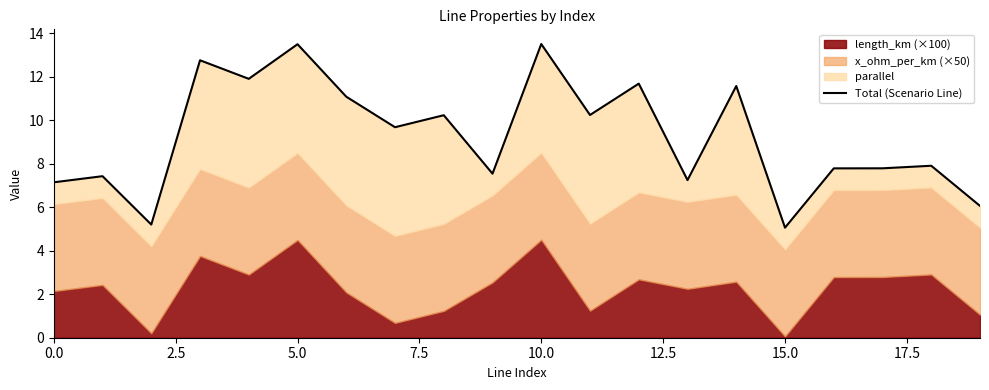

The chart shows a value of 1.8 at 9. True or false?

False